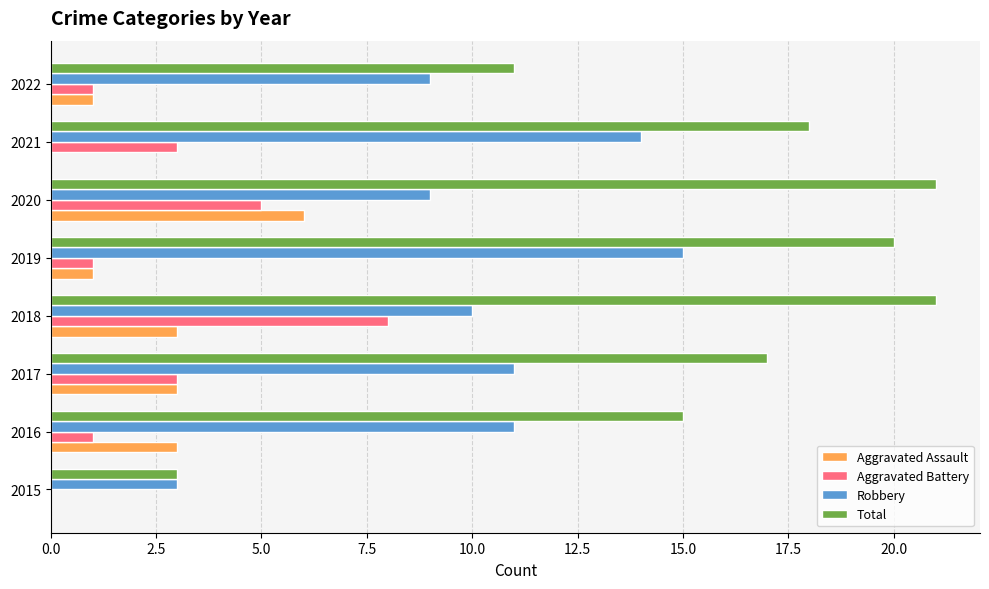

What is the total value across all series at 2018?

42